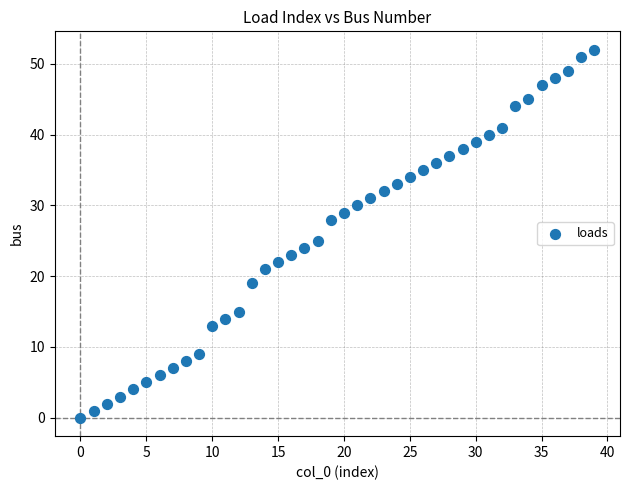

What Y value in the scatter plot is closest to 26?

25